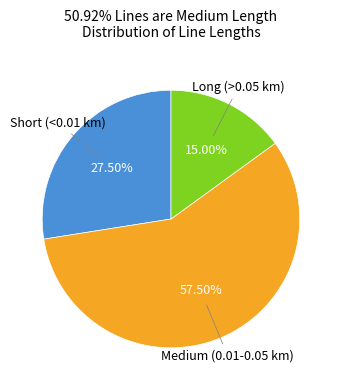

Does any single category account for the majority?

Yes